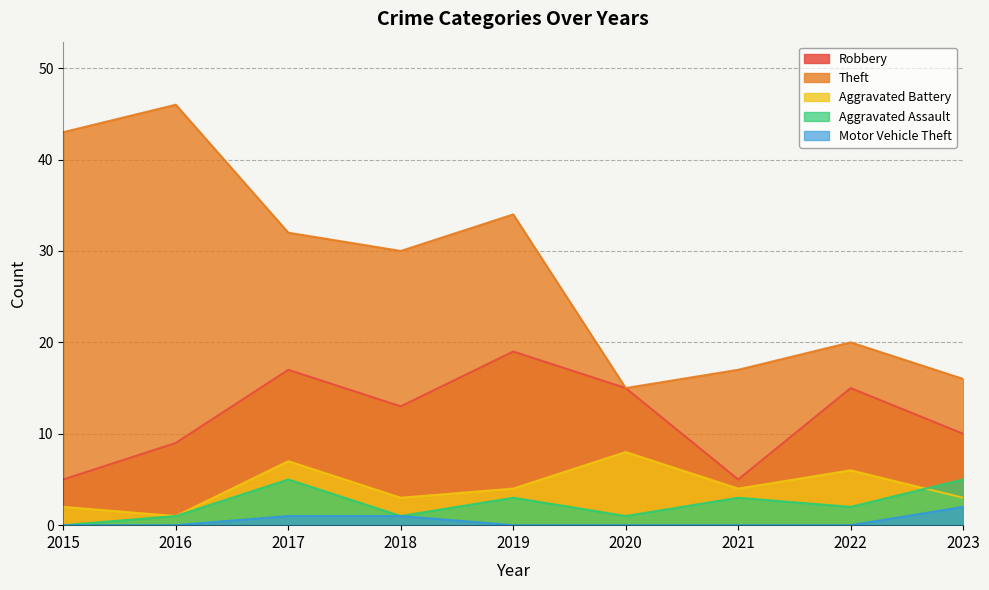

What is the maximum value for Theft?

46